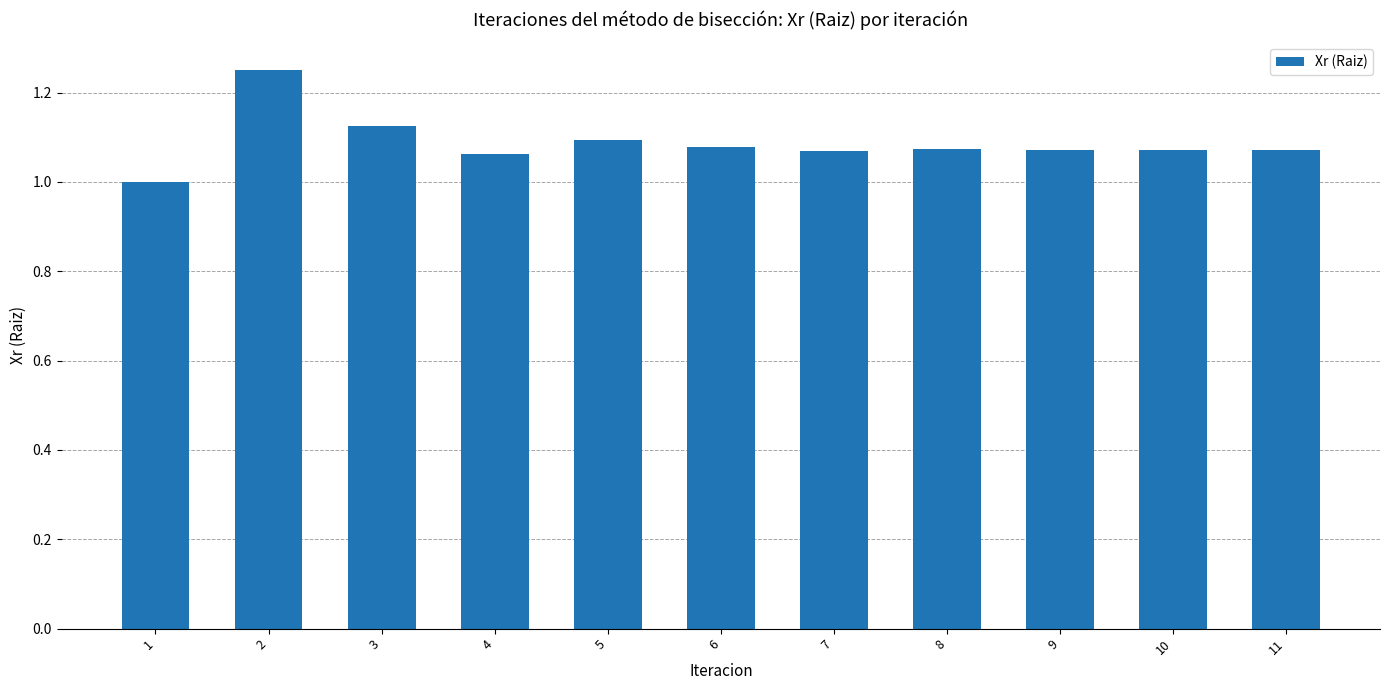

How many values are between 1 and 2?

11